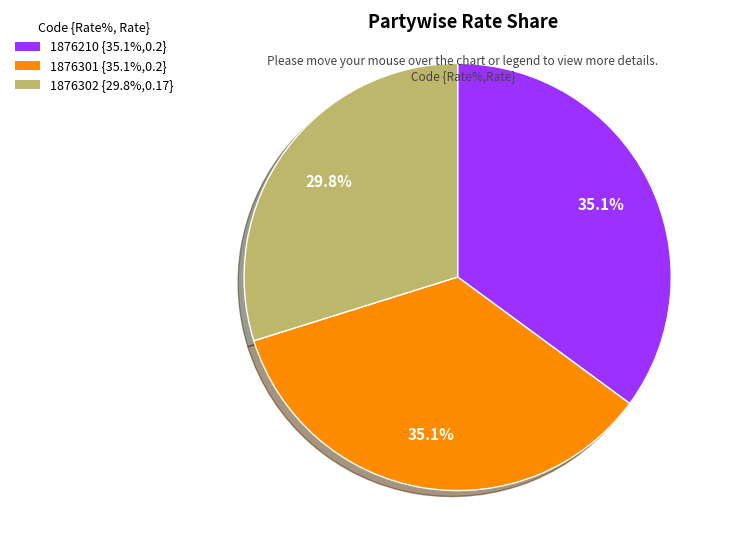

Is 1876301 the majority of the pie?

No